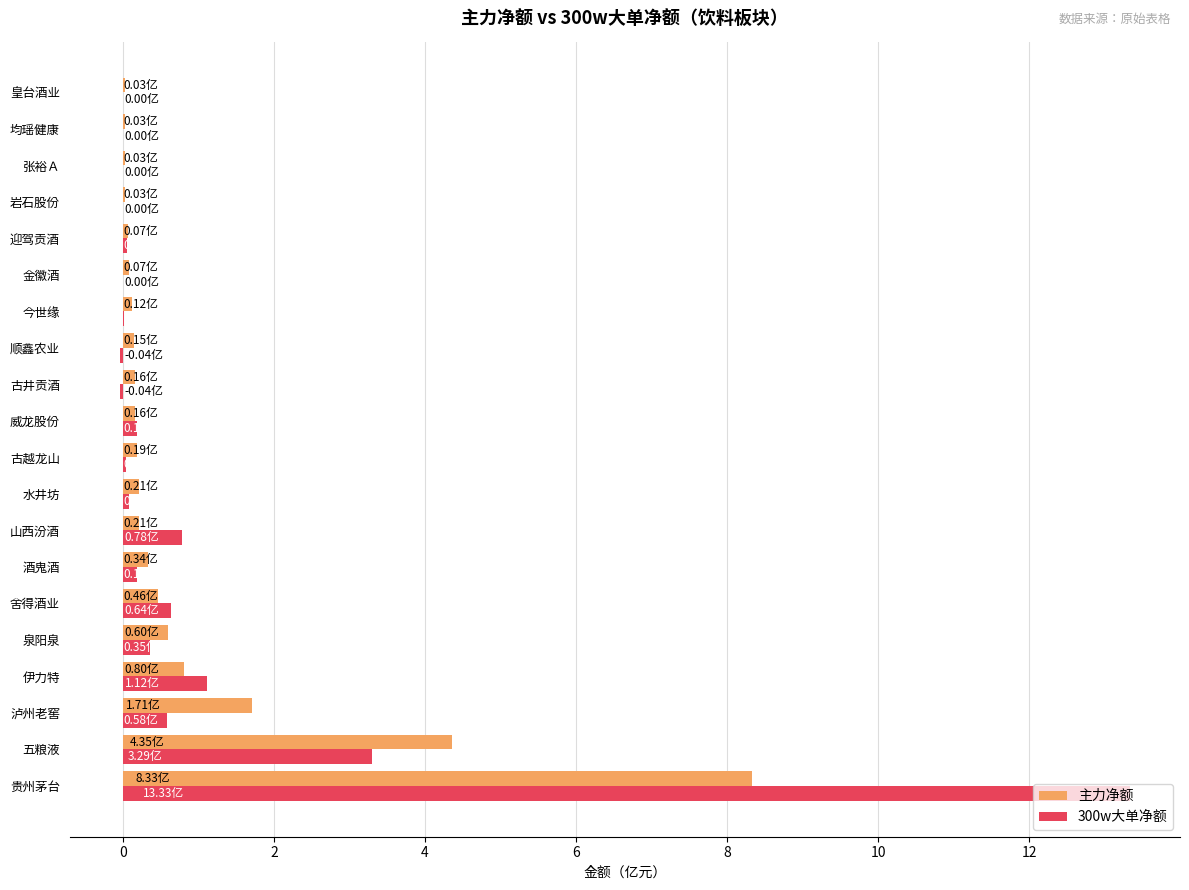

At which label does 300w大单净额 reach its peak?

贵州茅台